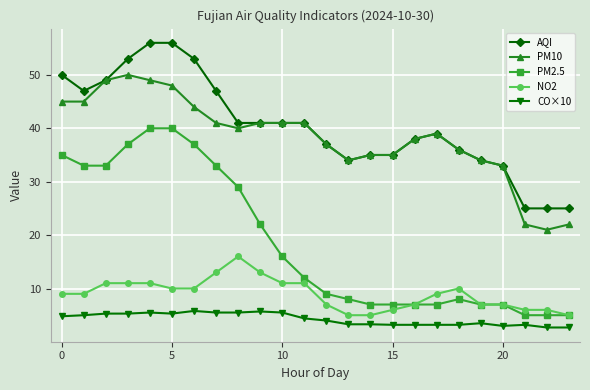

Rank the series by their maximum value, from highest to lowest.

AQI, PM10, PM2.5, NO2, CO×10